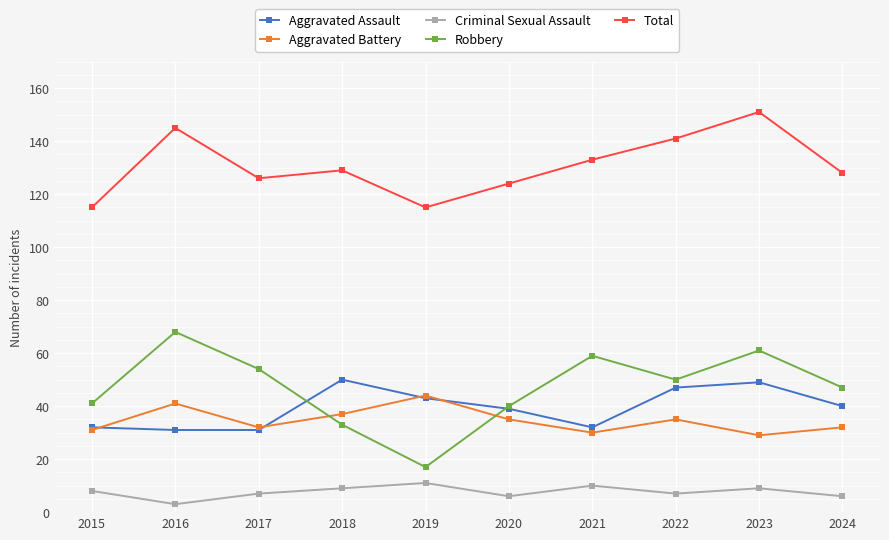

Does the chart display data point markers on the line(s)?

Yes